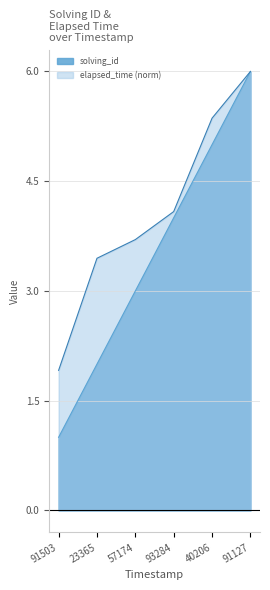

Which series has the largest total across all categories?

elapsed_time (norm)